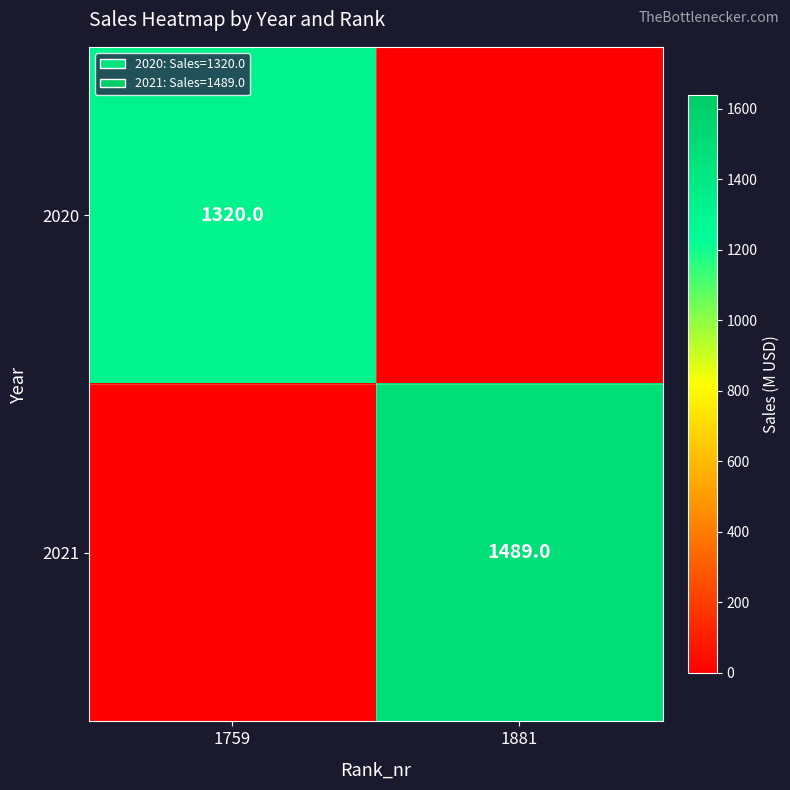

The value of 2021 at 1881 is 1489. True or false?

True